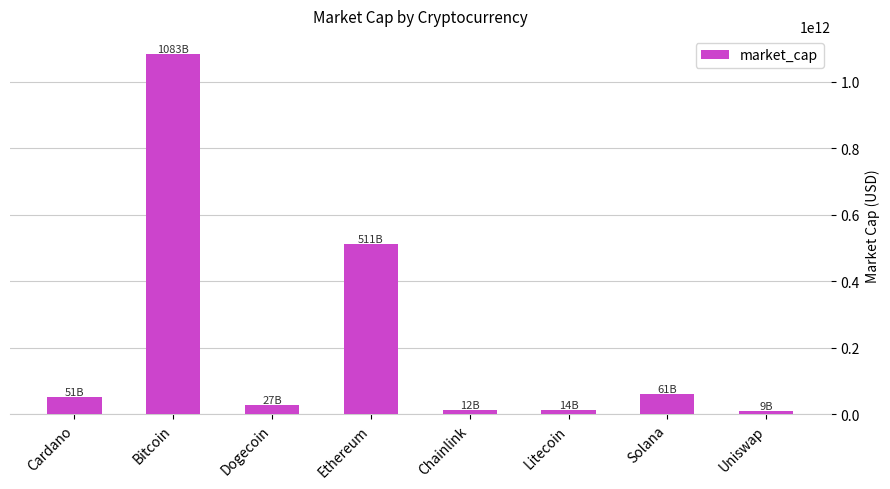

What is the sum of all values?

1767294819458